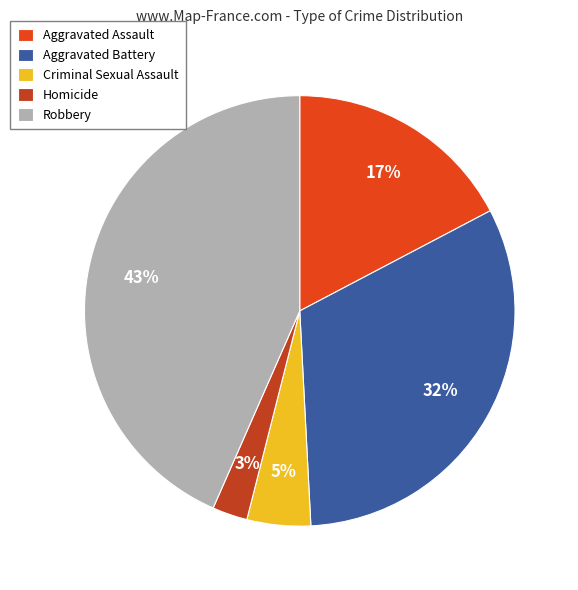

To the nearest percent, what percentage of the pie is Aggravated Battery?

32%